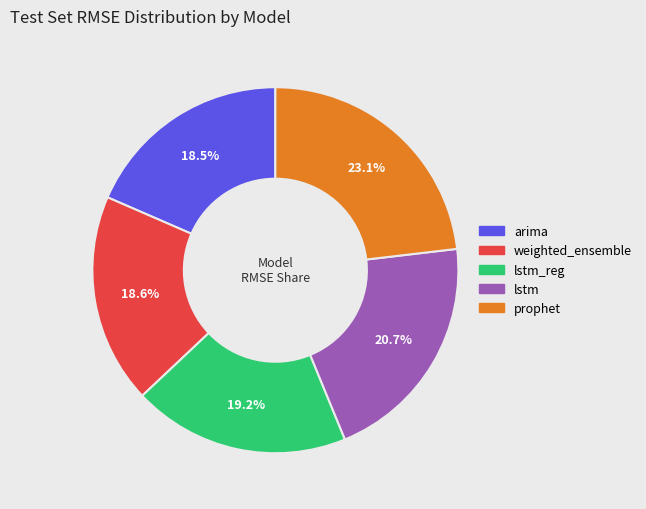

How many slices are in this pie chart?

5